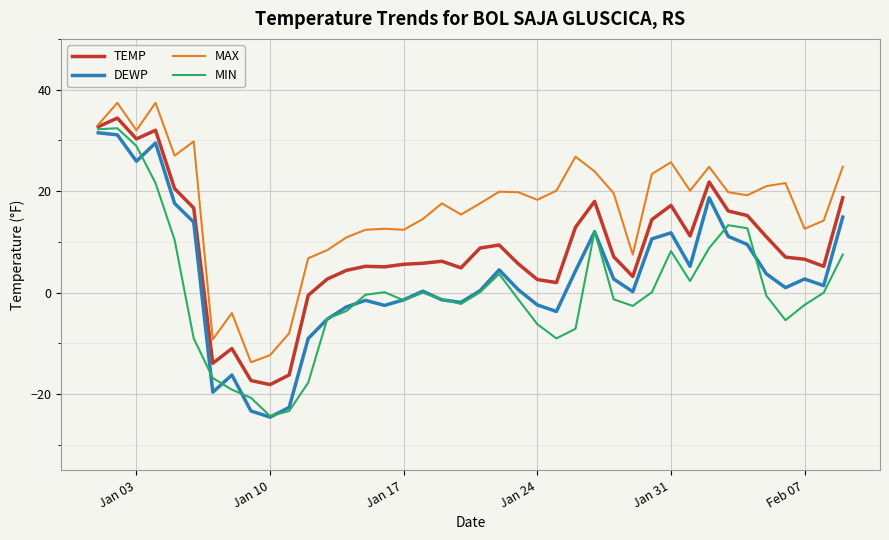

What is the greatest value displayed?

37.4